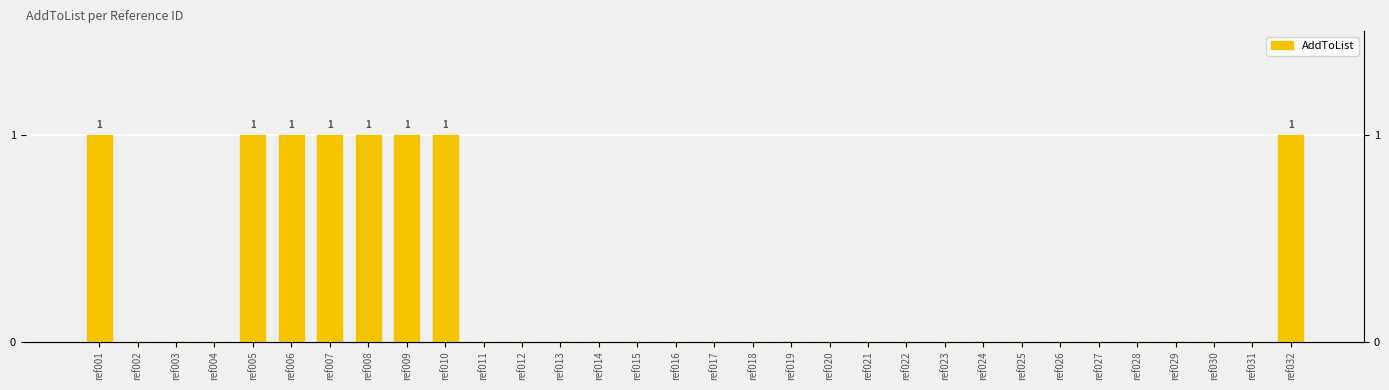

List the labels in order of value, largest first.

ref001, ref005, ref006, ref007, ref008, ref009, ref010, ref032, ref002, ref003, ref004, ref011, ref012, ref013, ref014, ref015, ref016, ref017, ref018, ref019, ref020, ref021, ref022, ref023, ref024, ref025, ref026, ref027, ref028, ref029, ref030, ref031